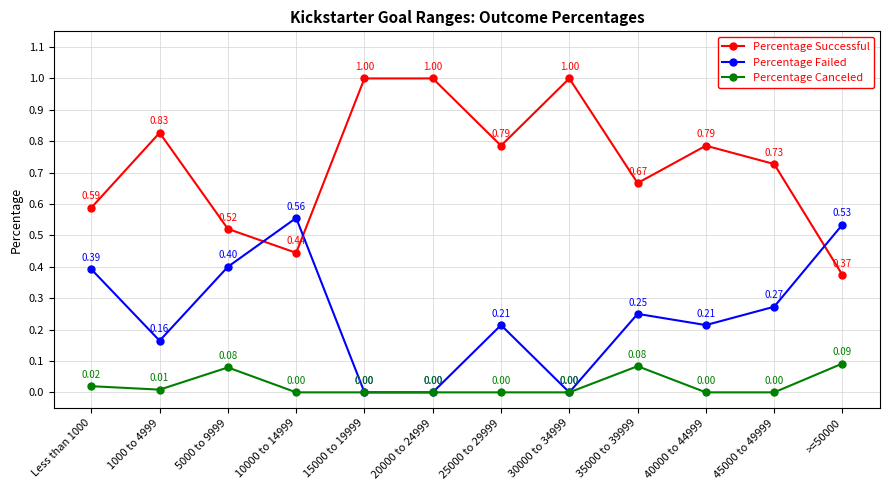

What is the total value across all series at Less than 1000?

1.0